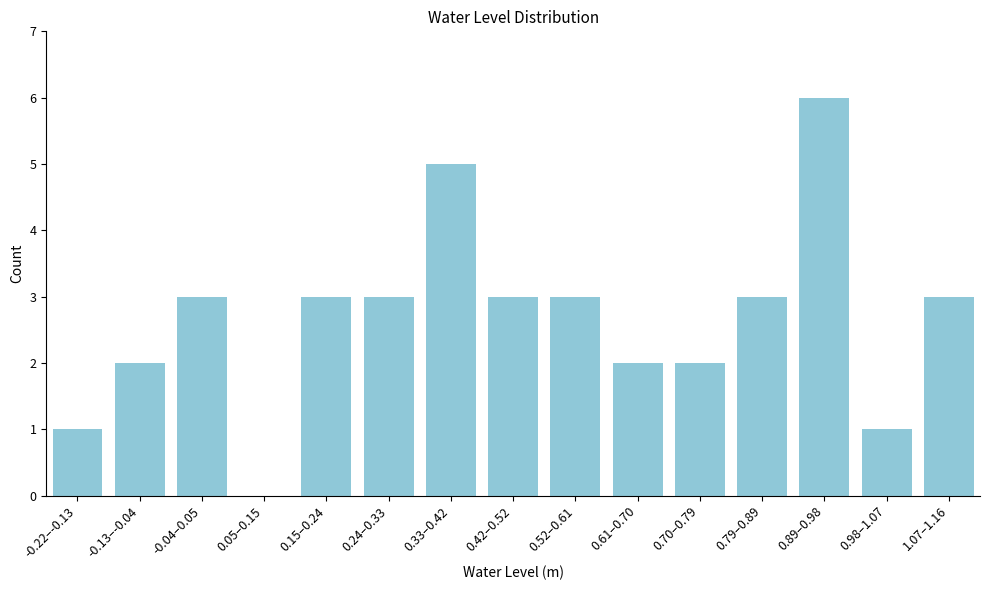

Reading left to right, extract all data points from this chart.

-0.22–-0.13=1	-0.13–-0.04=2	-0.04–0.05=3	0.05–0.15=0	0.15–0.24=3	0.24–0.33=3	0.33–0.42=5	0.42–0.52=3	0.52–0.61=3	0.61–0.70=2	0.70–0.79=2	0.79–0.89=3	0.89–0.98=6	0.98–1.07=1	1.07–1.16=3